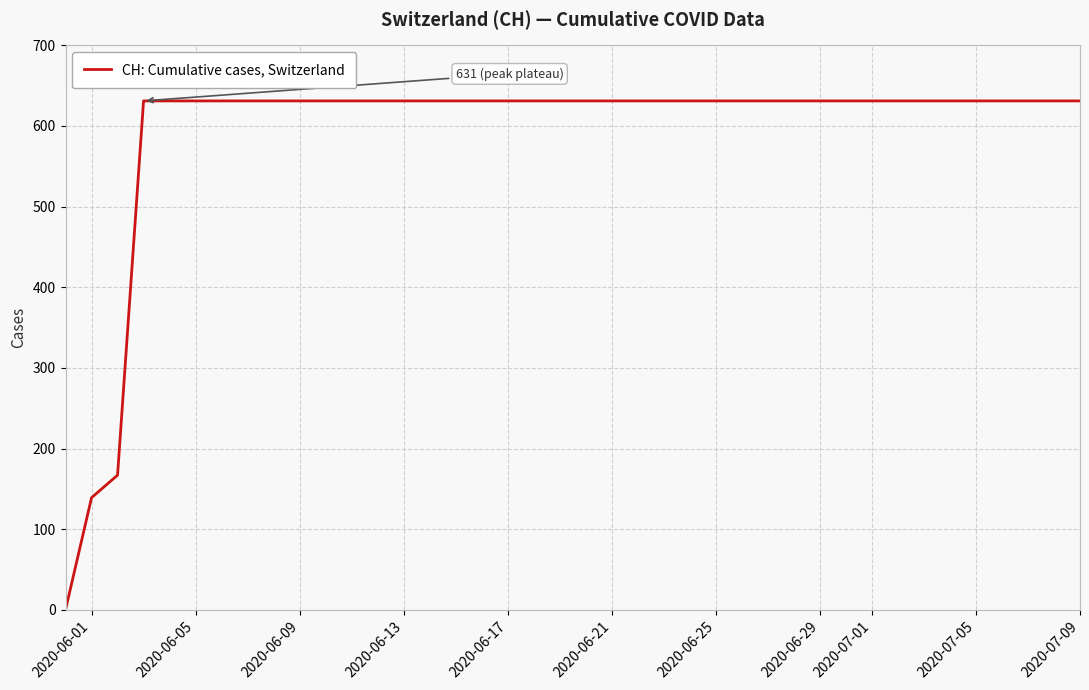

The value at 2020-06-21 is 631. True or false?

True